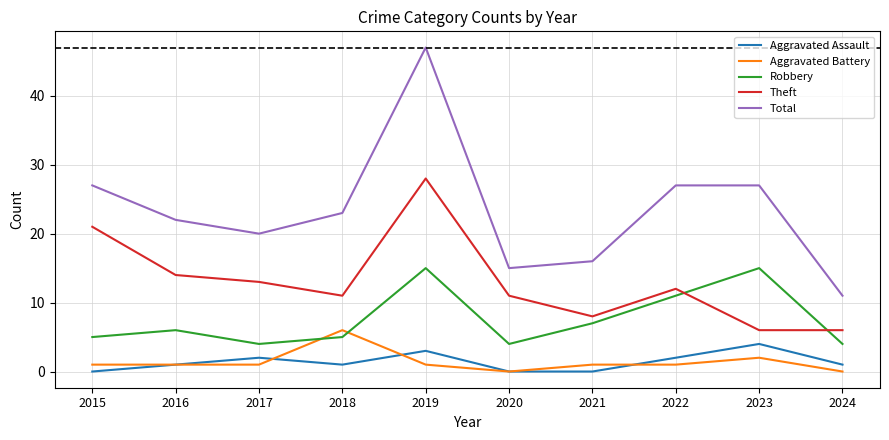

True or false: Theft and Aggravated Assault cross at least once.

False